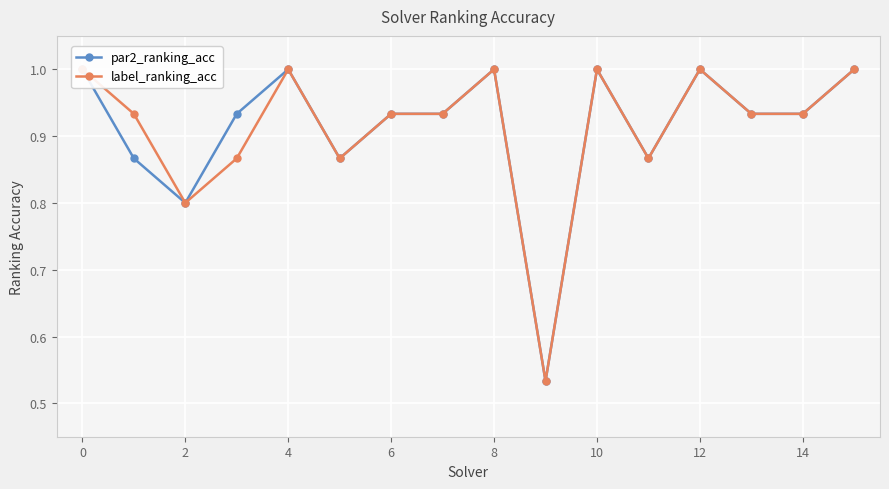

True or false: par2_ranking_acc has a value of 0.2 at 12.

False